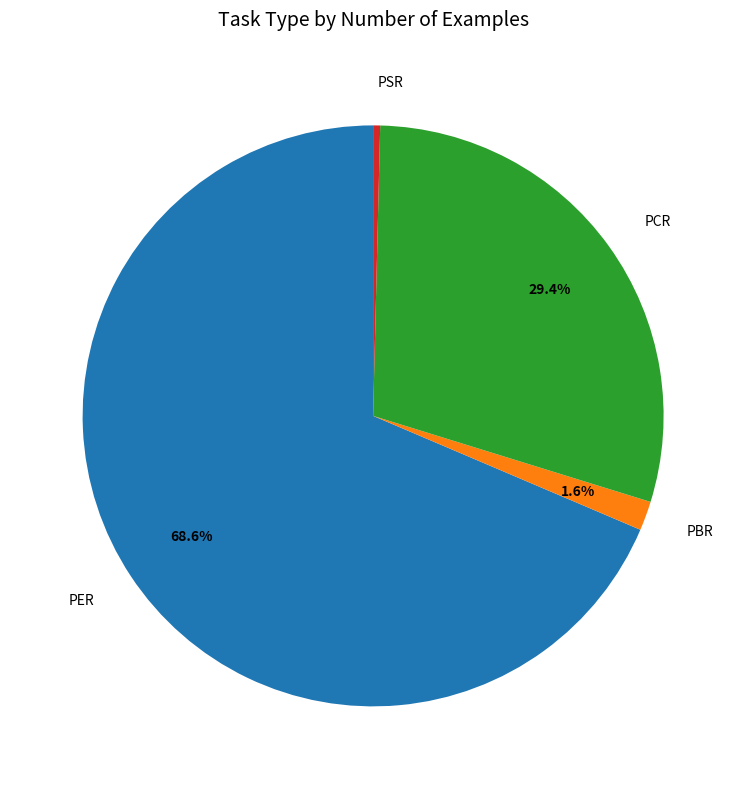

How many segments does this pie chart have?

4